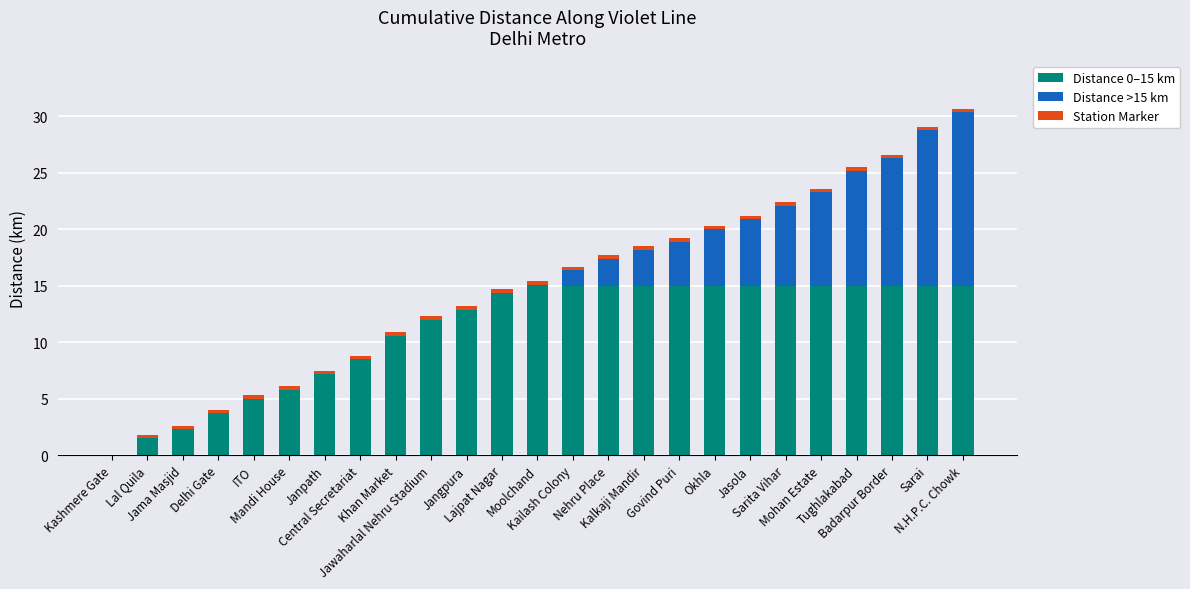

Count the number of data series in this chart.

3